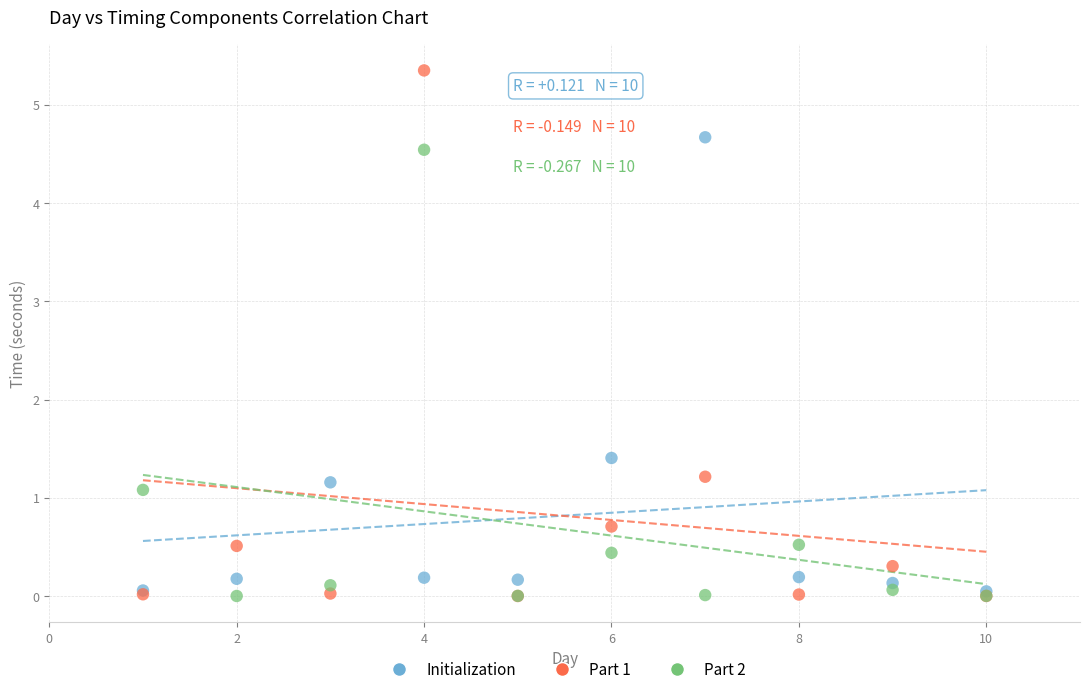

In the Initialization series, what Y value is closest to 2?

1.4